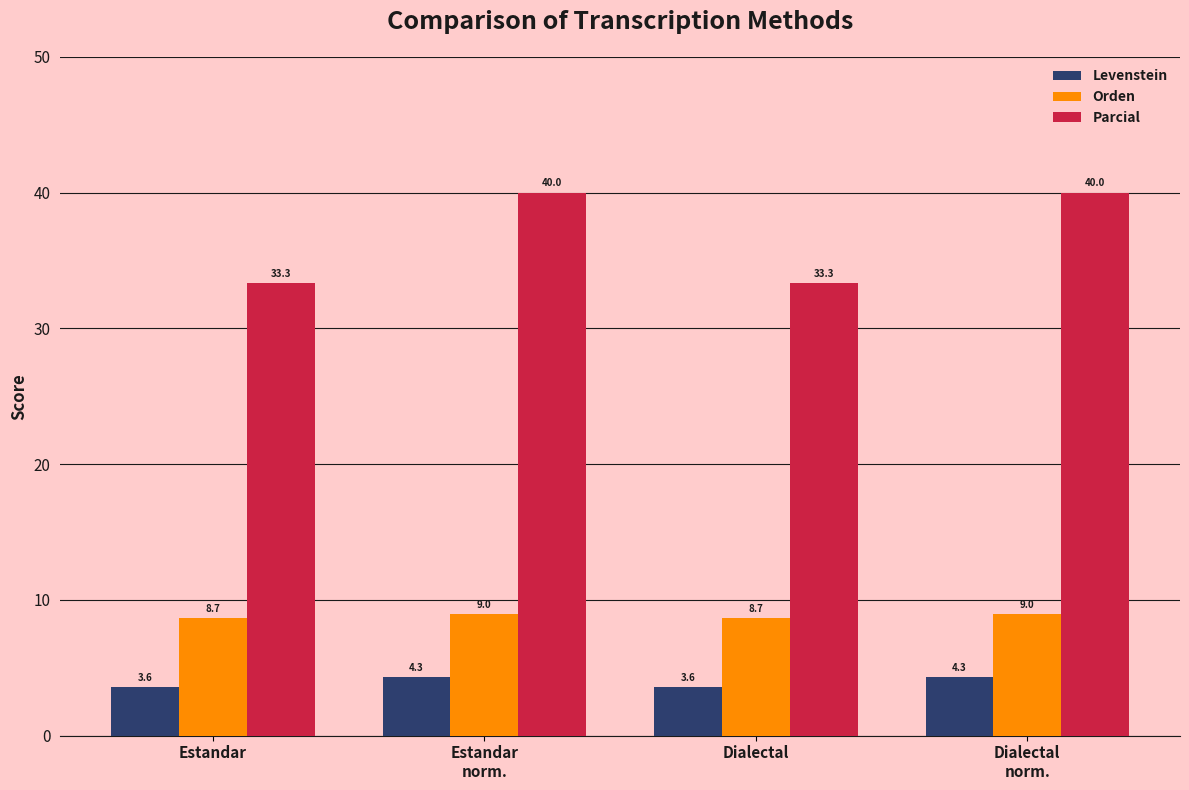

Is it true that Levenstein equals 3.6 at Dialectal?

True